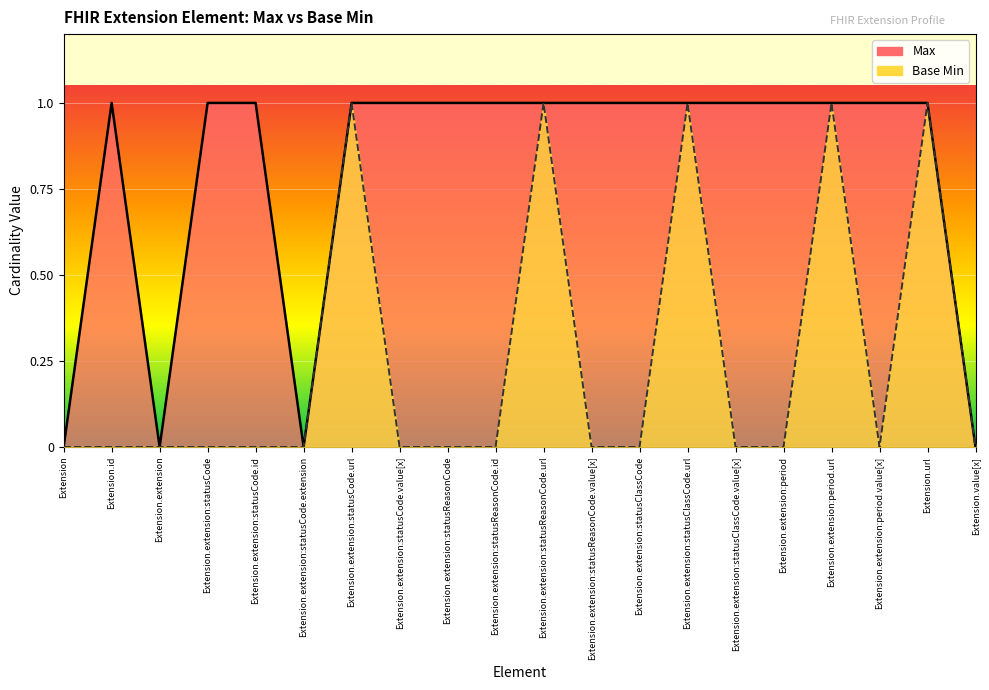

What is the maximum value for Base Min?

1